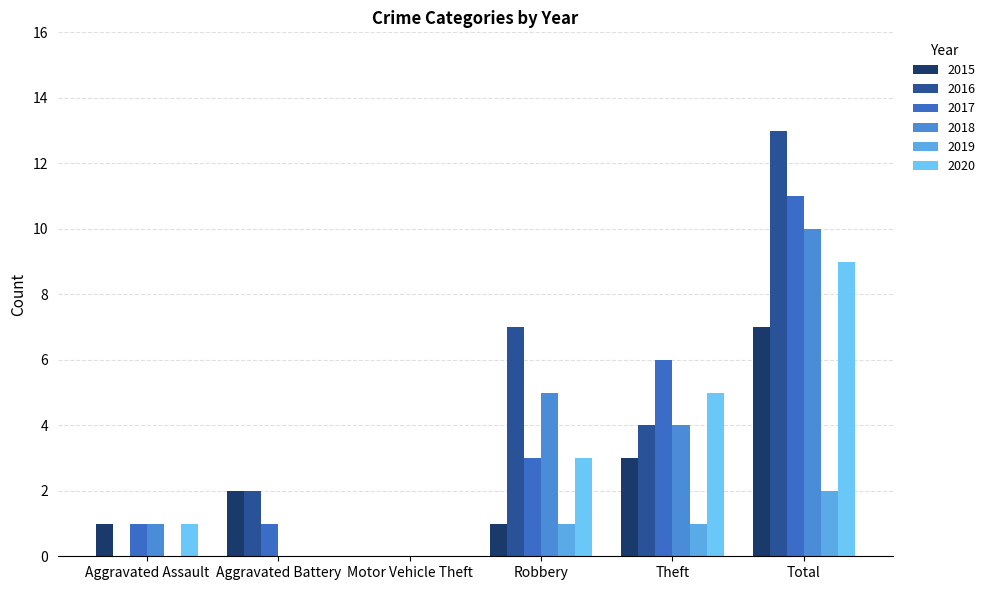

How many values in 2017 are above zero?

5